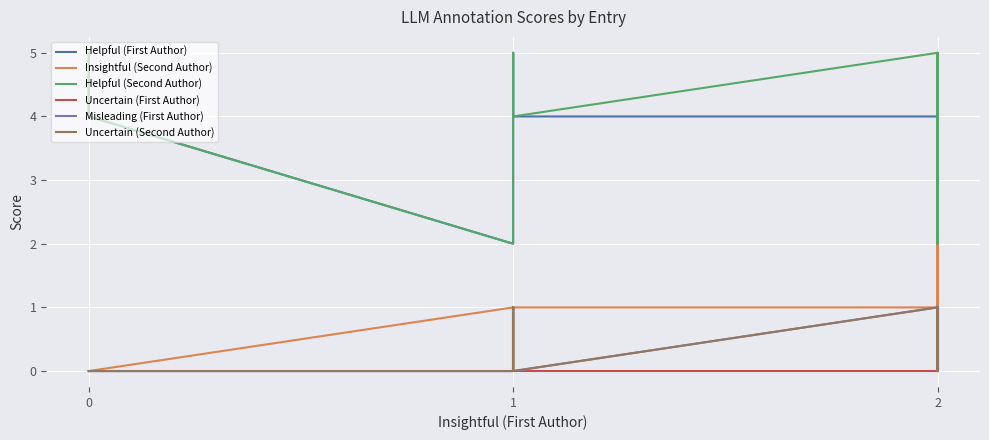

True or false: Uncertain (First Author) and Misleading (First Author) cross at least once.

False